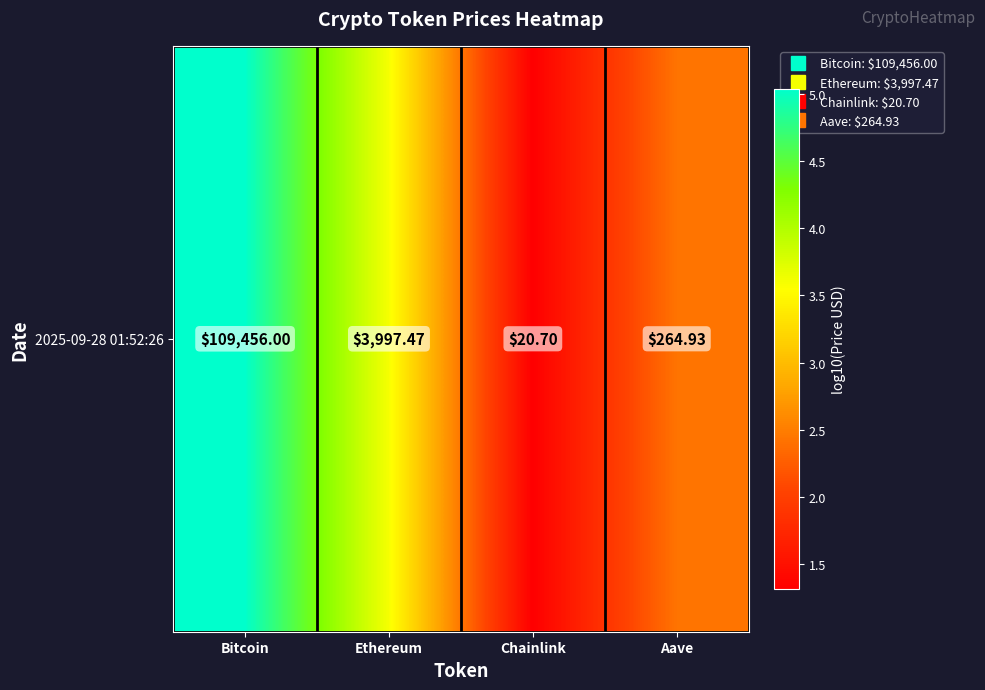

True or false: the data shows 5.2 at Ethereum.

False